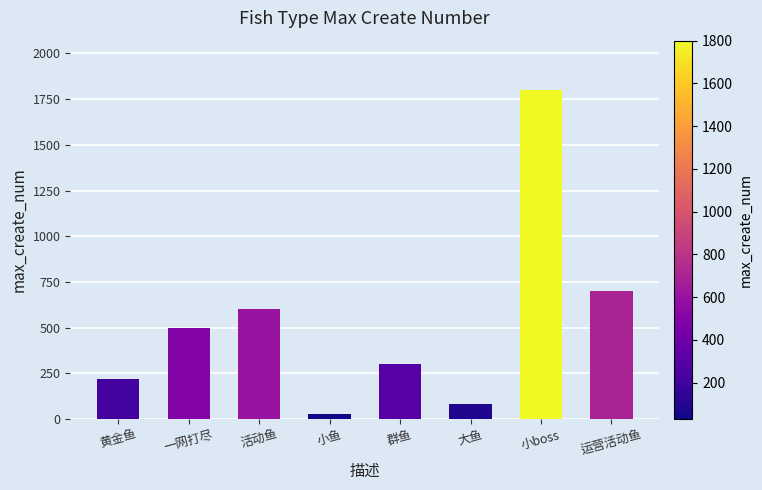

What is the average value?

529